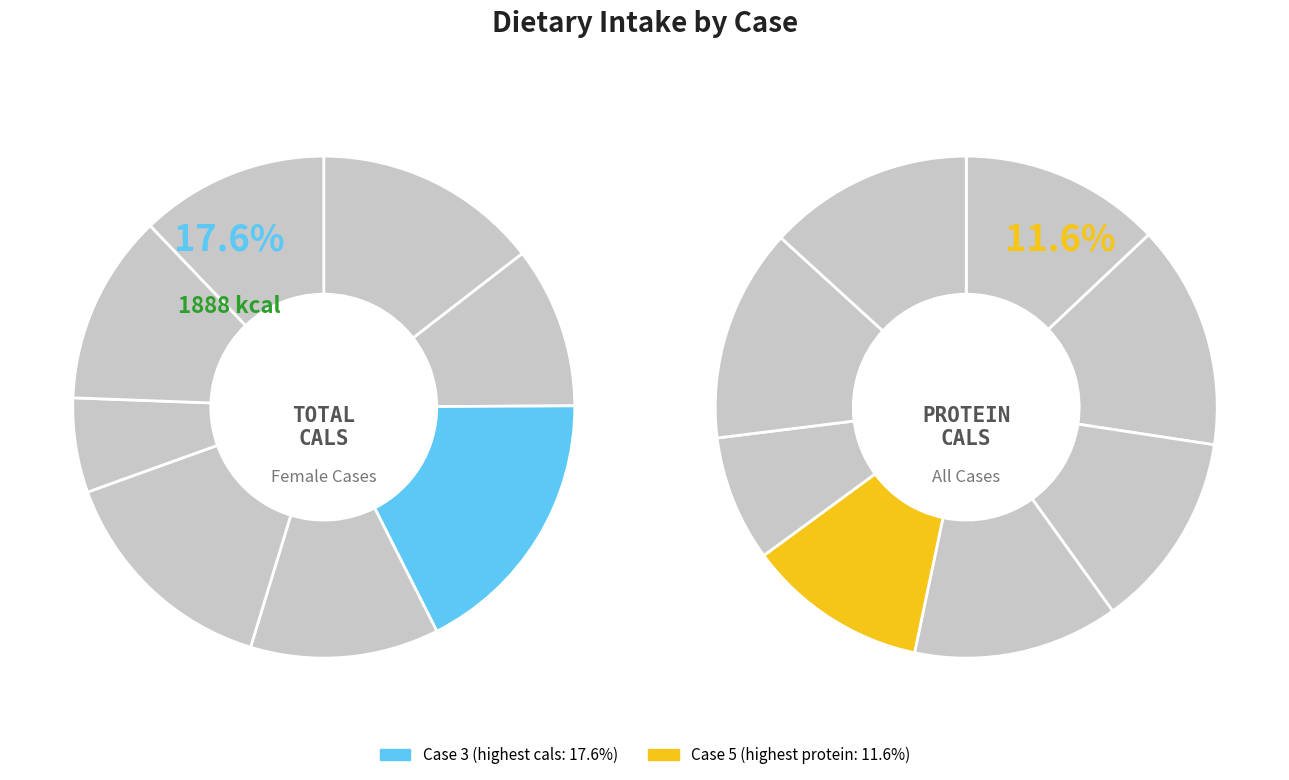

Which category has the biggest portion of the pie?

Case 3